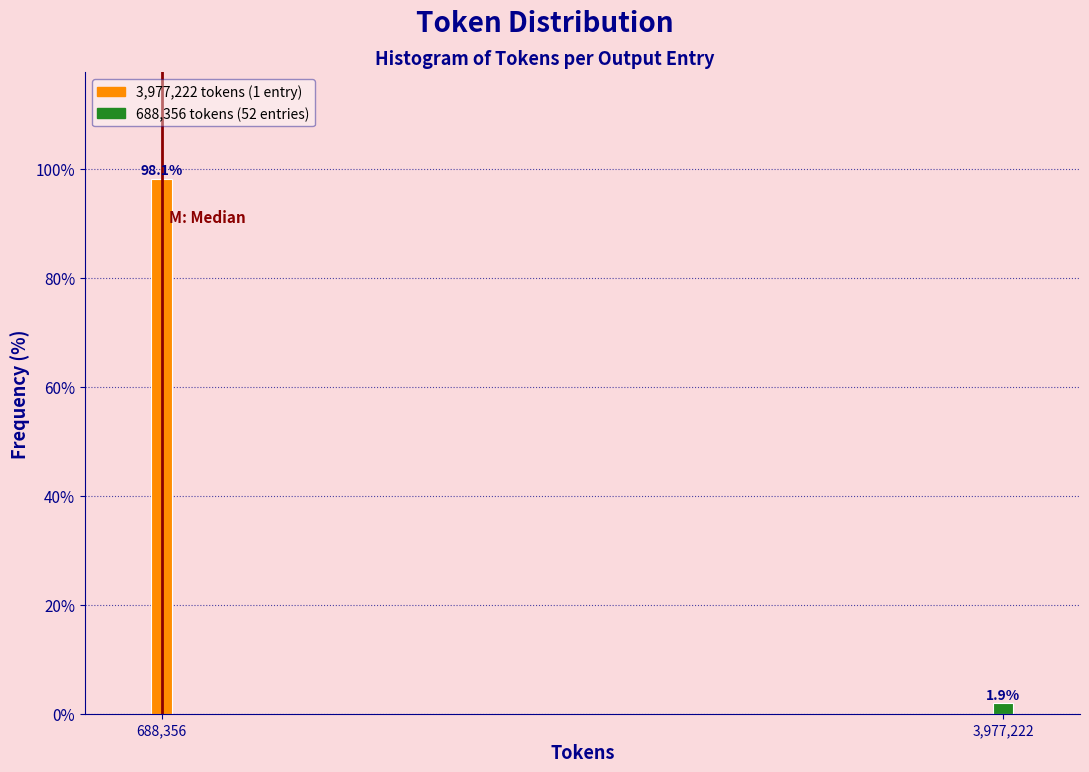

Reading right to left, list all the values displayed in this chart.

1.9	98.1